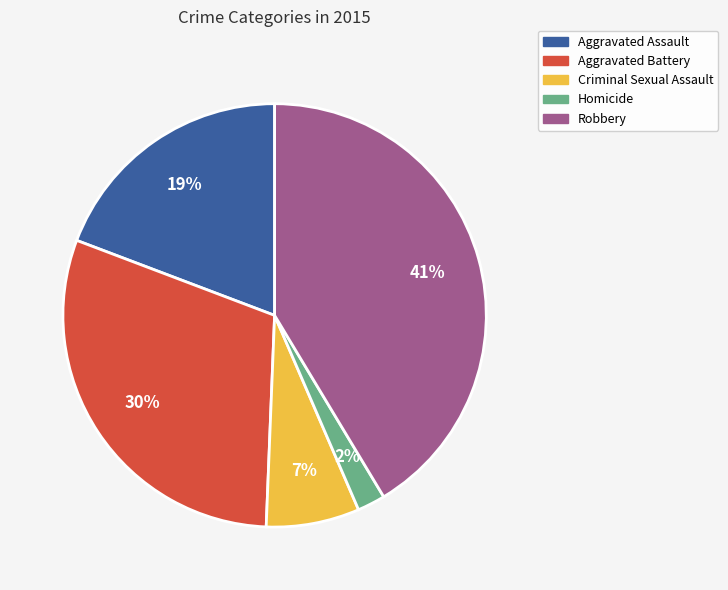

Does Homicide account for over 50% of the chart?

No